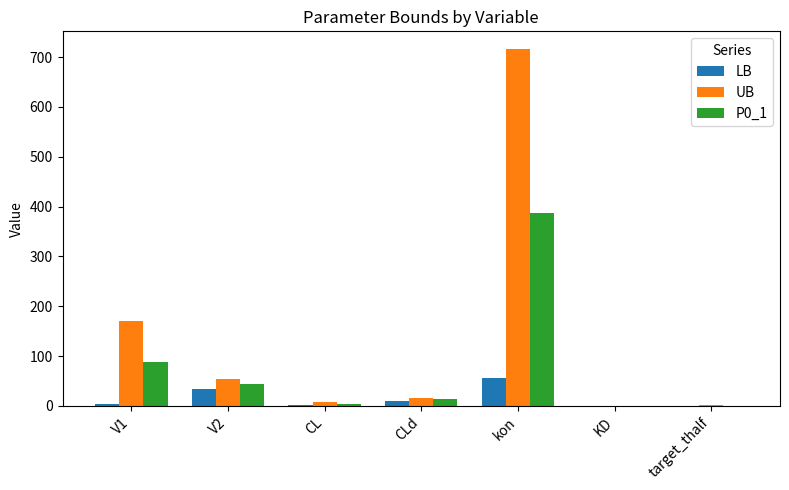

What is the sum of all LB values?

106.6